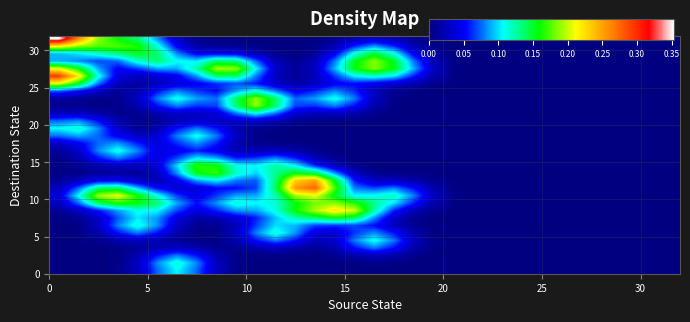

At how many categories does at least one series exceed 0?

23